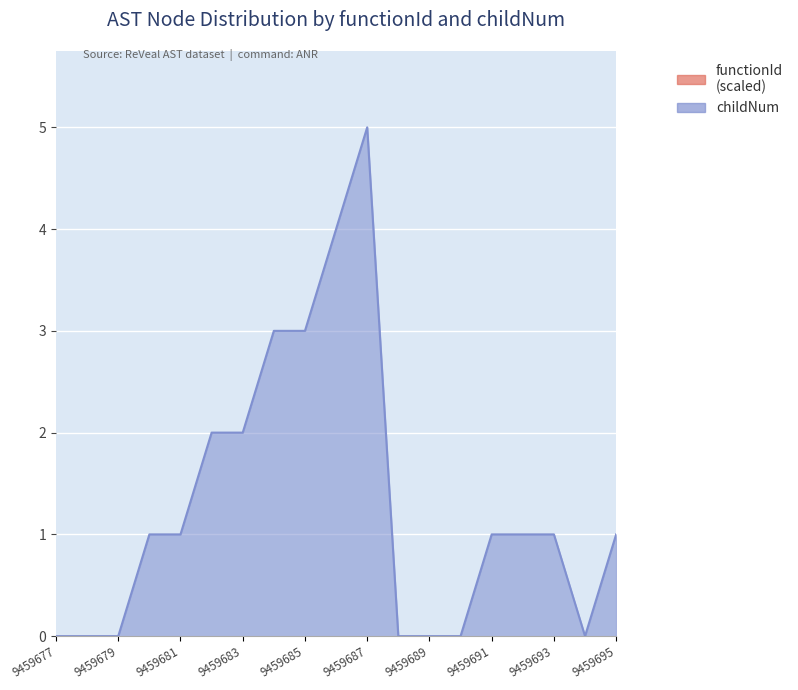

What is the average value?

1